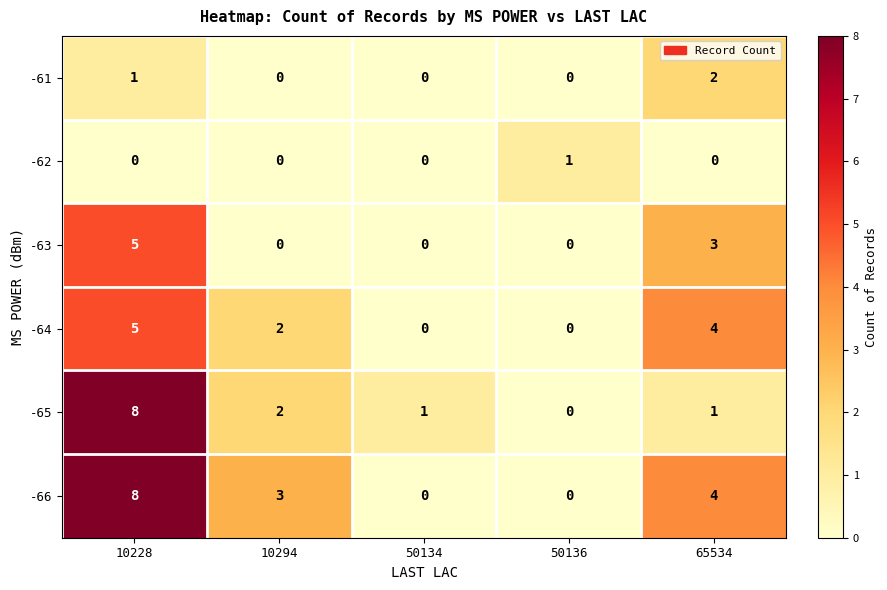

At which category is the sum across all series the highest?

10228